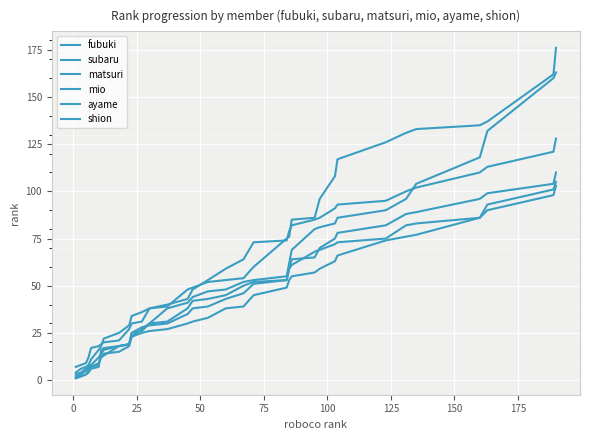

How many lines are shown in the chart?

6